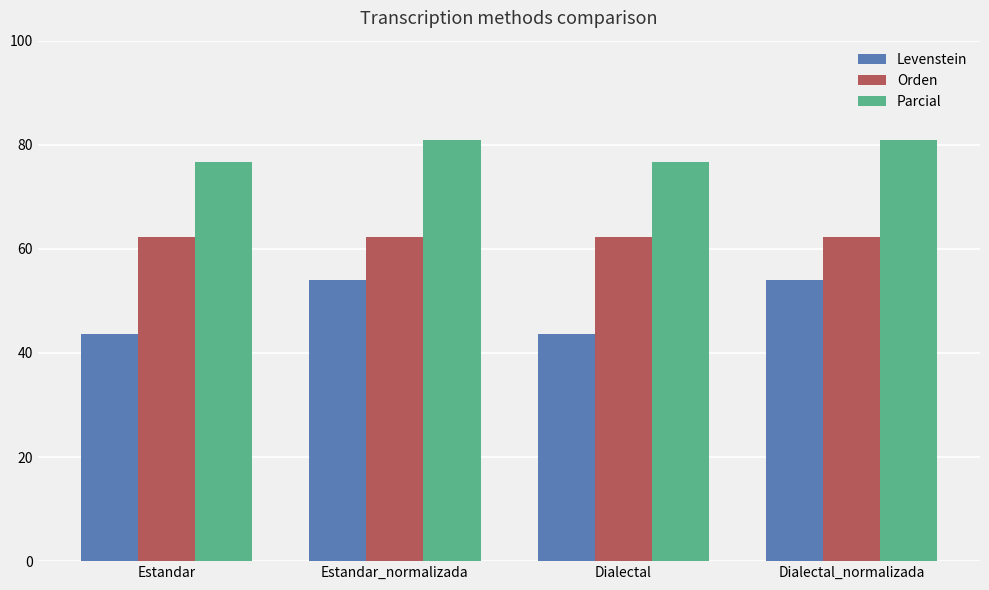

Which series changed the most between Estandar and Dialectal_normalizada?

Levenstein